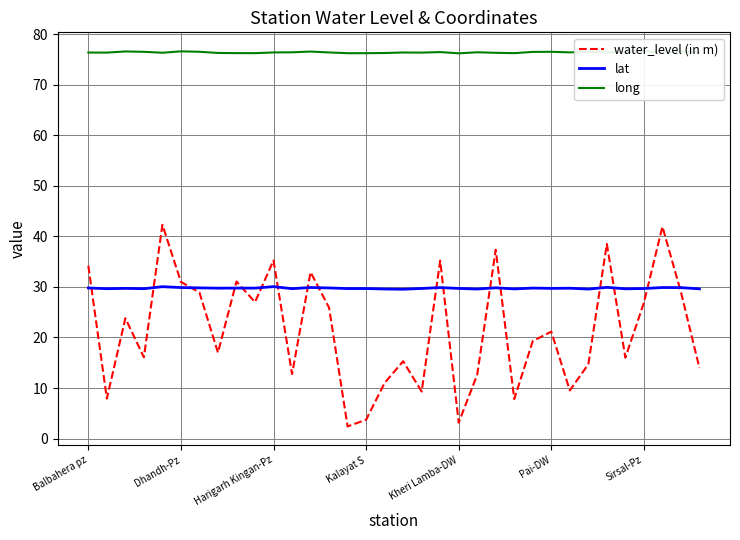

How many categories are shown in the chart?

34